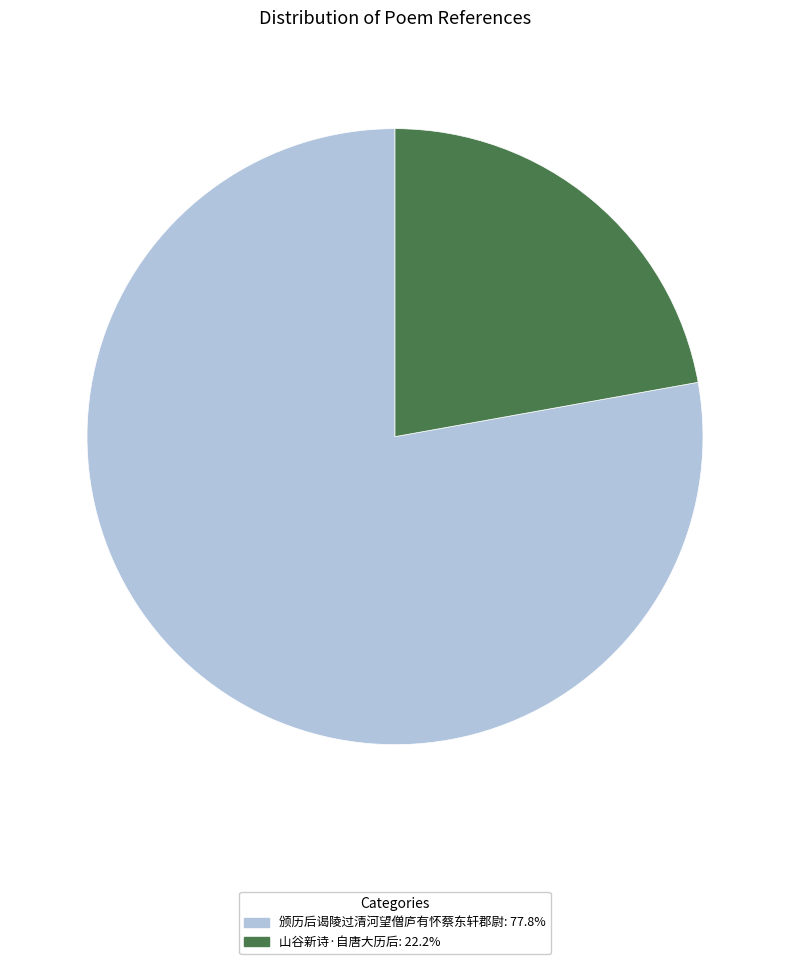

What is the ratio of the value at 颁历后谒陵过清河望僧庐有怀蔡东轩郡尉 to the value at 山谷新诗·自唐大历后?

3.5